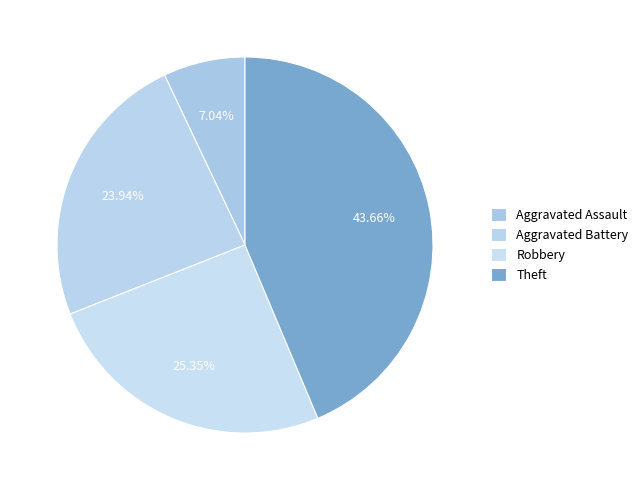

To the nearest percent, what portion does Aggravated Assault represent?

7%